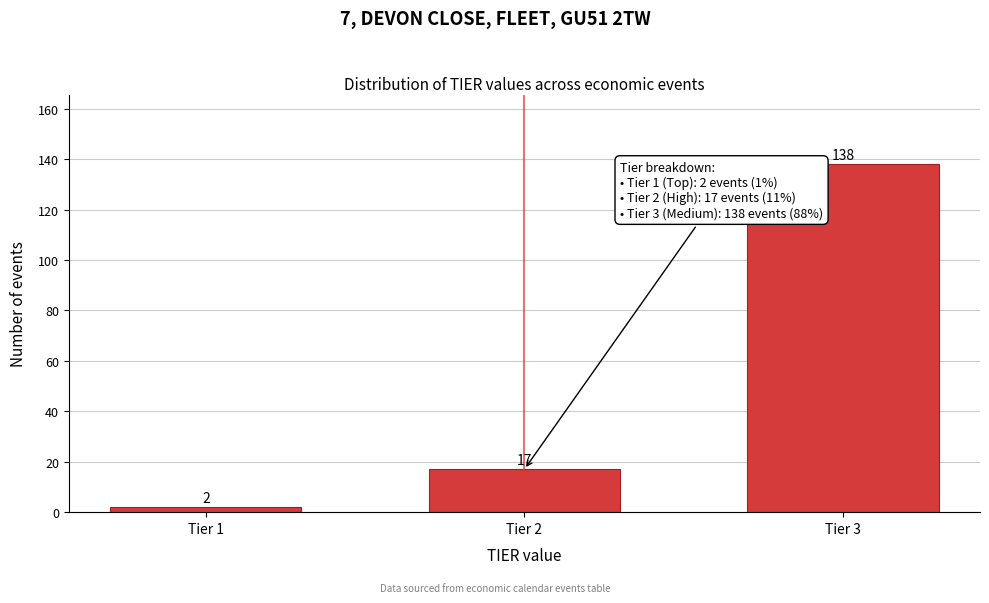

Reading left to right, transcribe all the data shown in this chart.

2	17	138